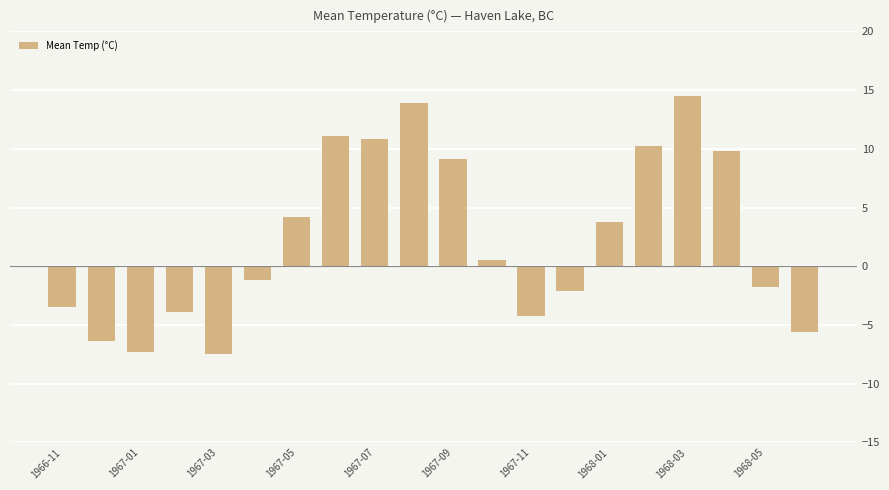

How many data points are less than 0?

10